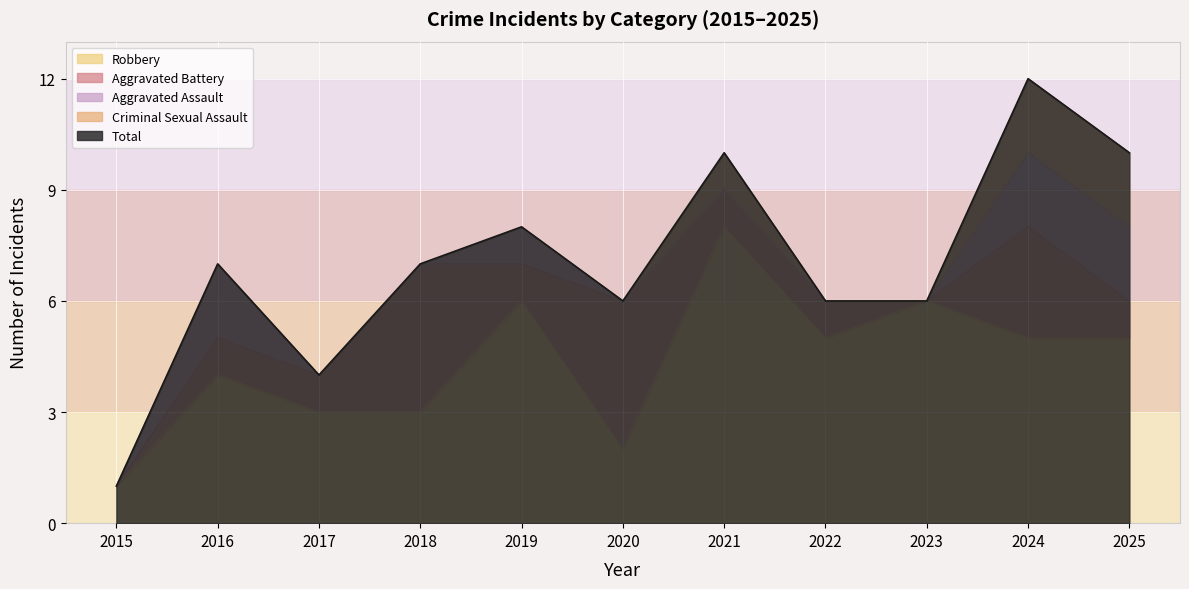

In Total, how many points are lower than both neighbors (excluding endpoints)?

2